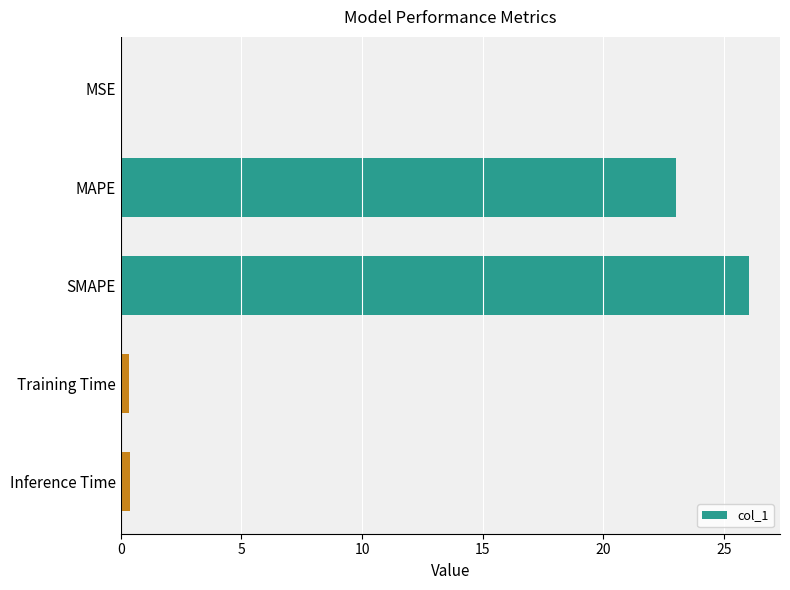

Where is the data nearest to the value 13?

MAPE